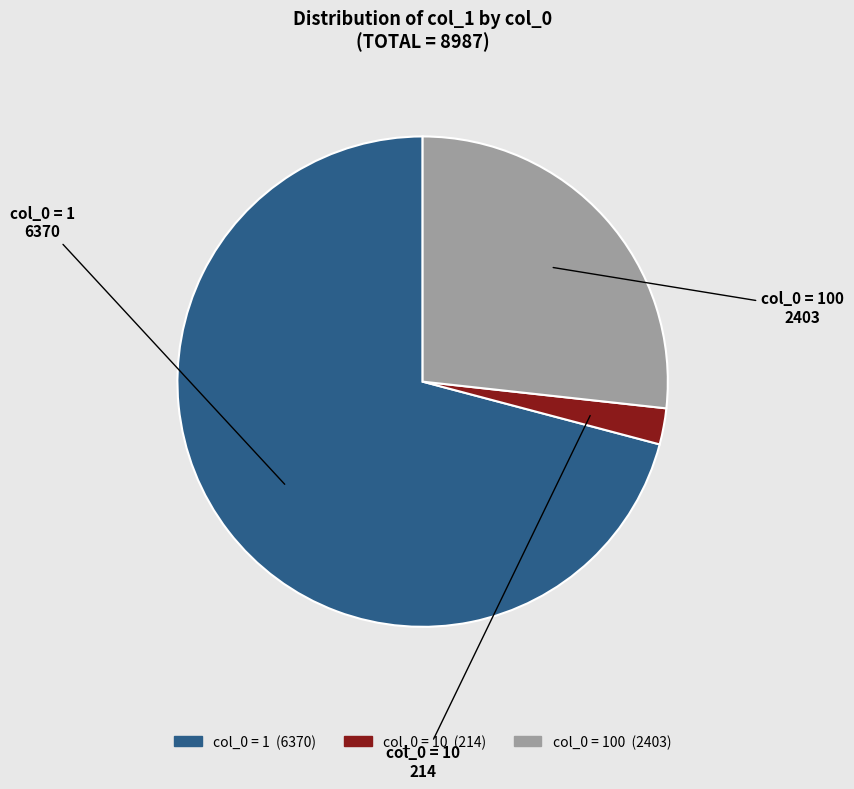

Is there a majority slice in this chart?

Yes